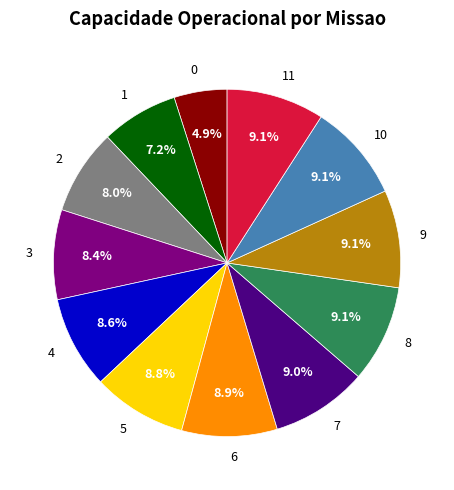

Between 3 and 1, which is larger?

3